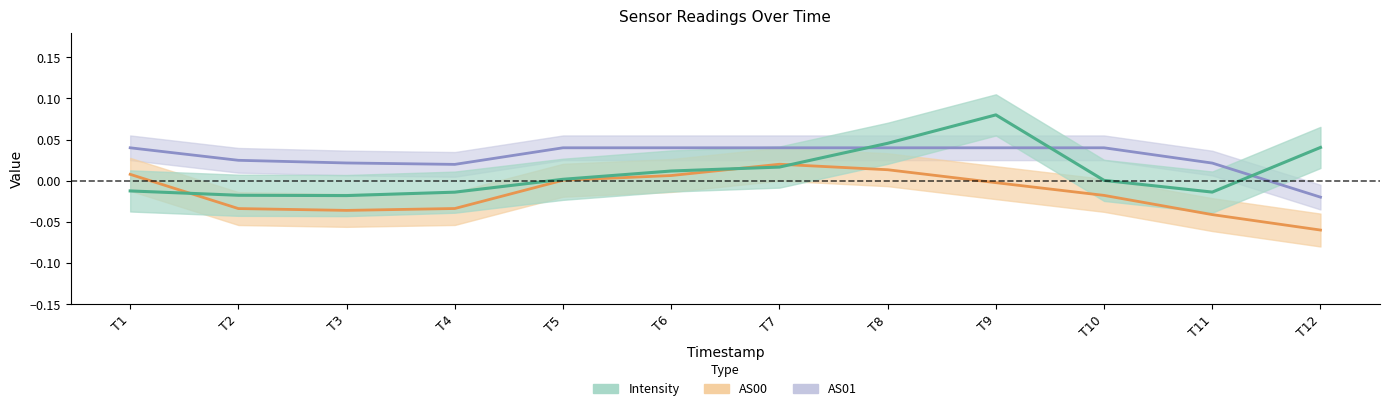

How many data points does each series have?

12